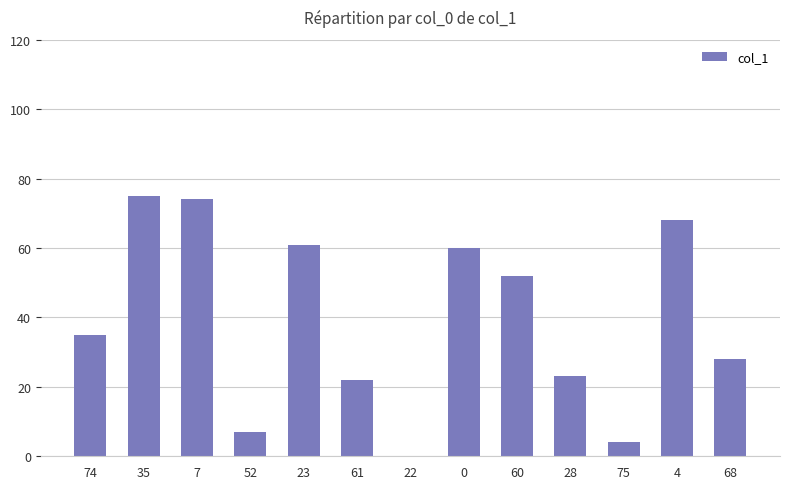

What is the difference between the values at 74 and 7?

39